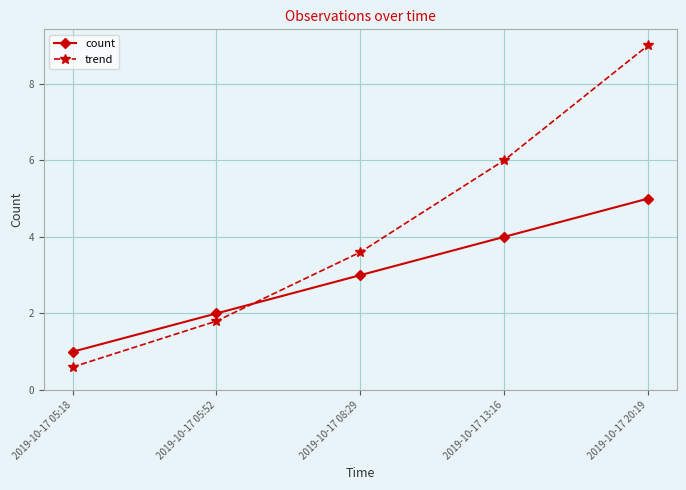

What is the label of the 5th point from the left?

2019-10-17 20:19